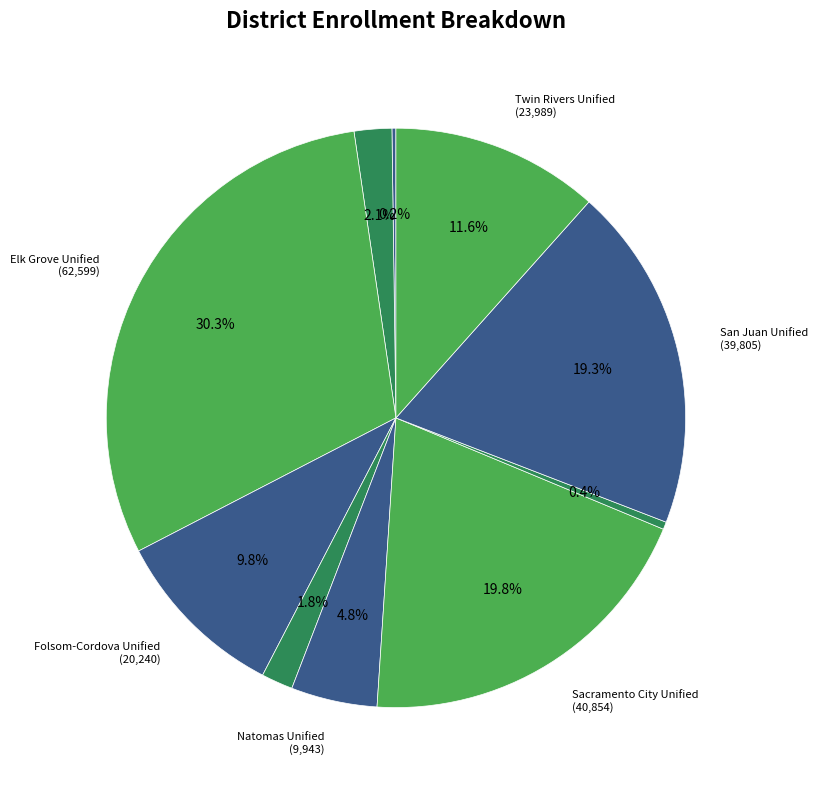

Rank the categories by value from highest to lowest.

Elk Grove Unified, Sacramento City Unified, San Juan Unified, Twin Rivers Unified, Folsom-Cordova Unified, Natomas Unified, Center Joint Unified, Galt Joint Union Elementary, Sacramento County Office of Education, Arcohe Union Elementary